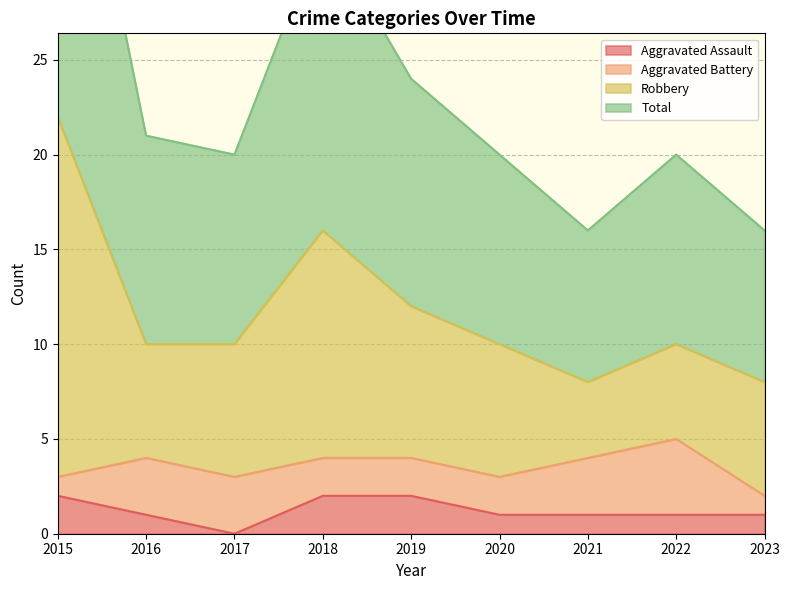

At which category is the sum across all series the highest?

2015